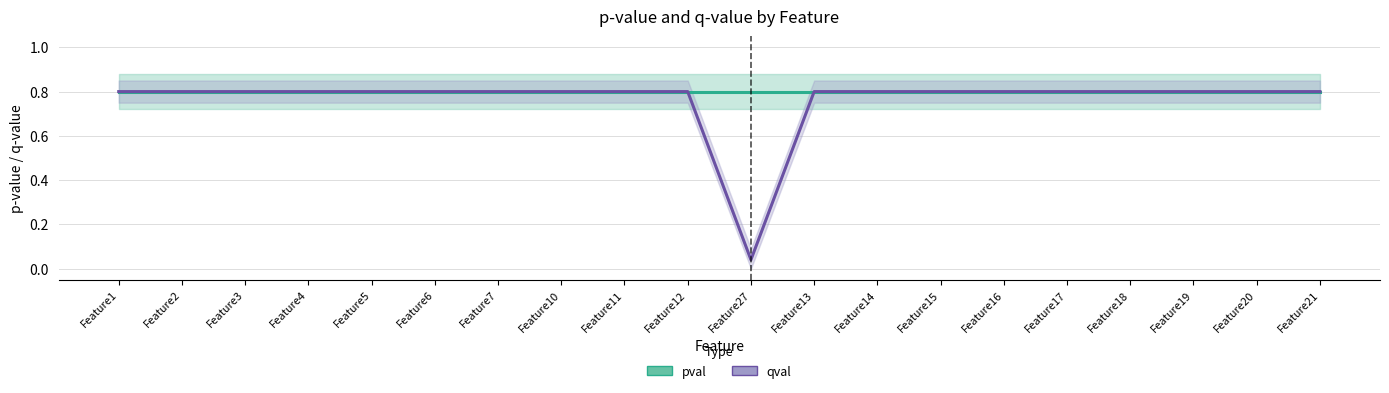

Is this an area chart (filled region under the line)?

No